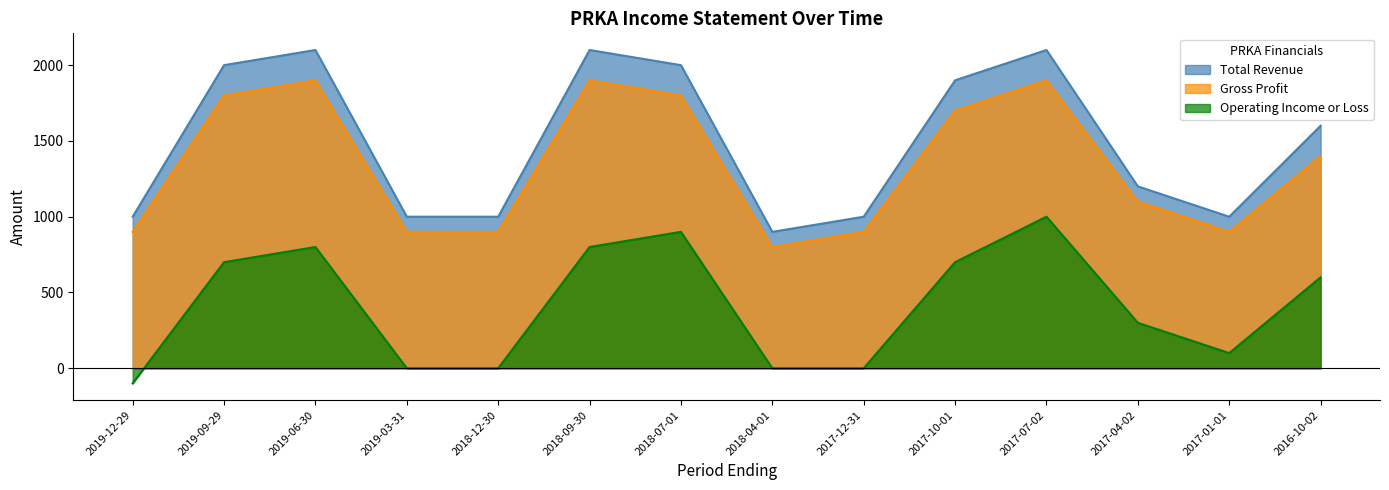

Where does the Gross Profit series first go above 1400?

2019-09-29